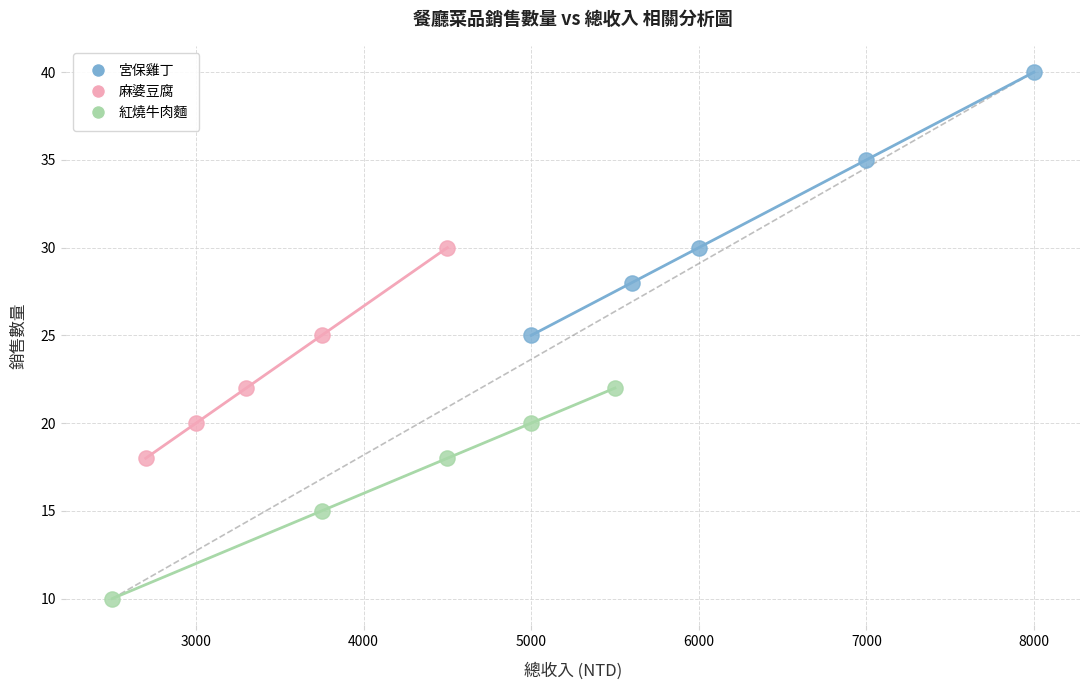

Which series contains the highest Y value?

宮保雞丁